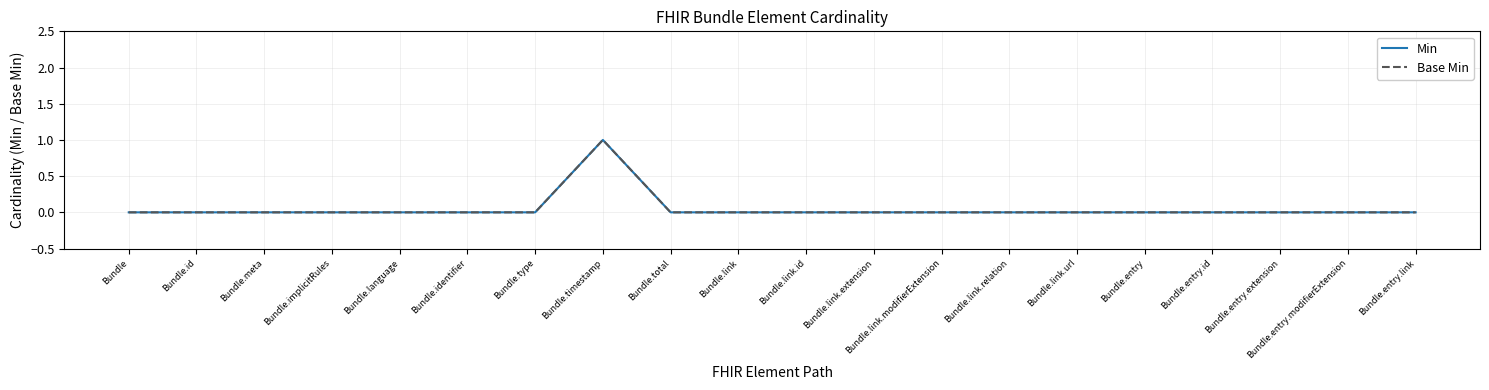

How many Min values are between 0 and 1?

20